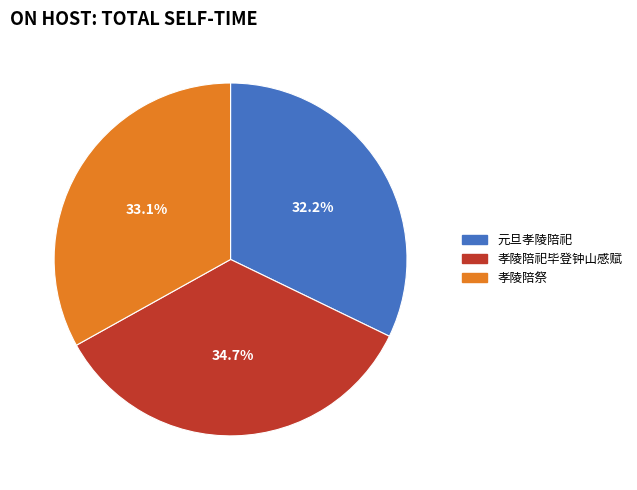

Rank the categories by value from lowest to highest.

元旦孝陵陪祀, 孝陵陪祭, 孝陵陪祀毕登钟山感赋